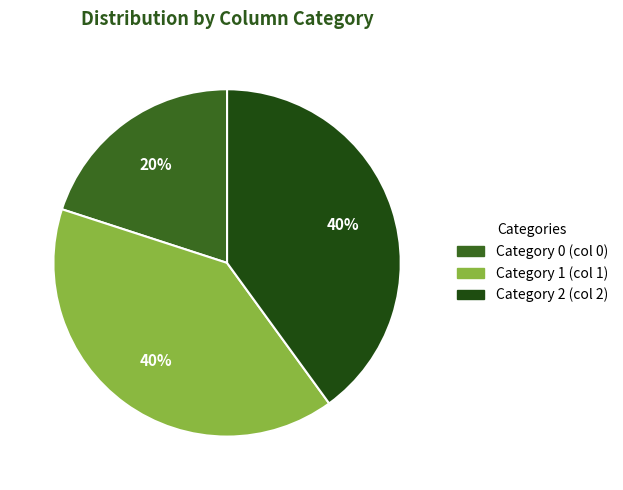

How many segments does this pie chart have?

3